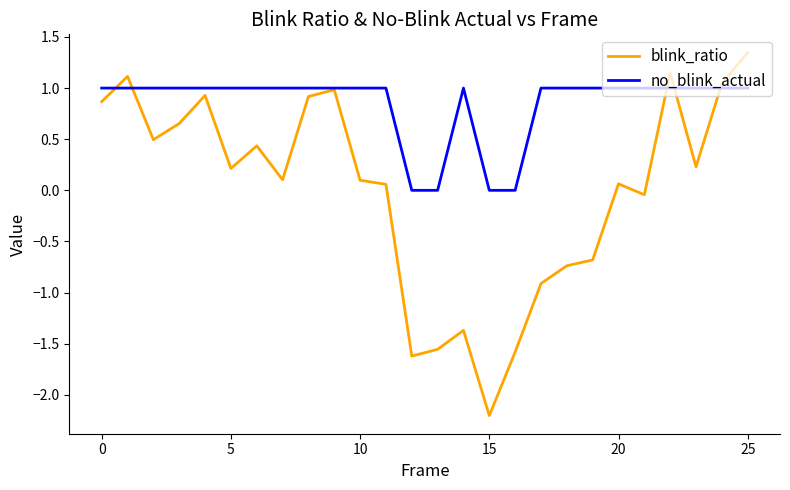

Which series has the largest range (max minus min)?

blink_ratio